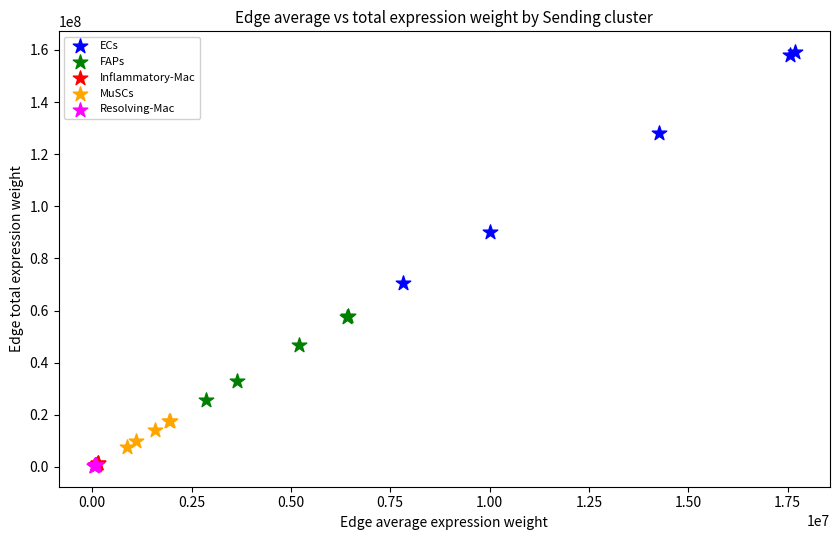

What are all the series names shown in the legend?

ECs, FAPs, Inflammatory-Mac, MuSCs, Resolving-Mac